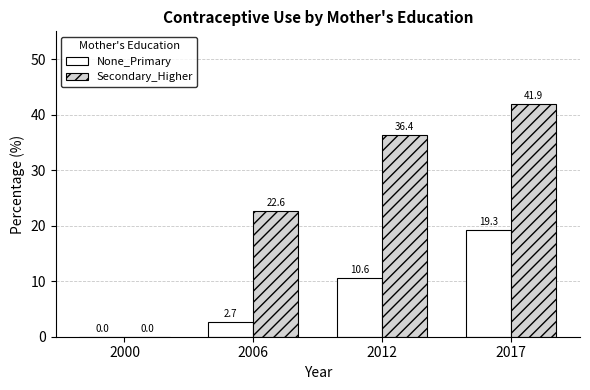

Is it true that Secondary_Higher equals 36.4 at 2012?

True